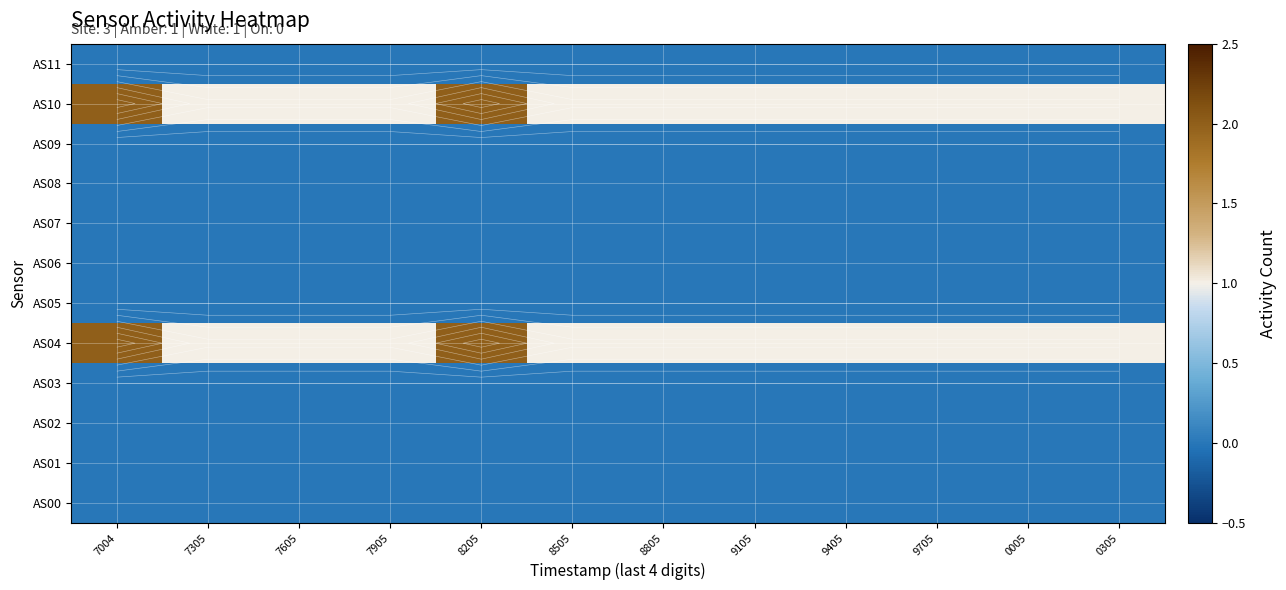

Rank the series at 7305 from lowest to highest value.

AS00, AS01, AS02, AS03, AS05, AS06, AS07, AS08, AS09, AS11, AS04, AS10